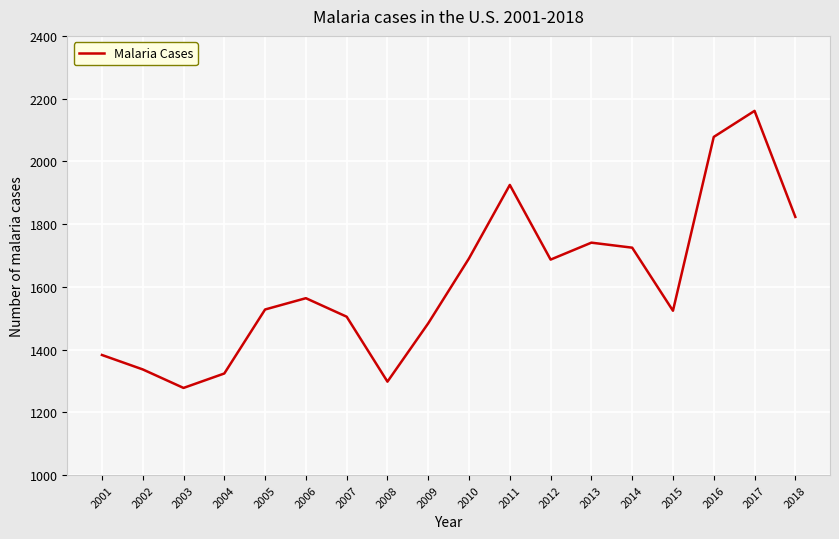

The value at 2003 is 1278. True or false?

True